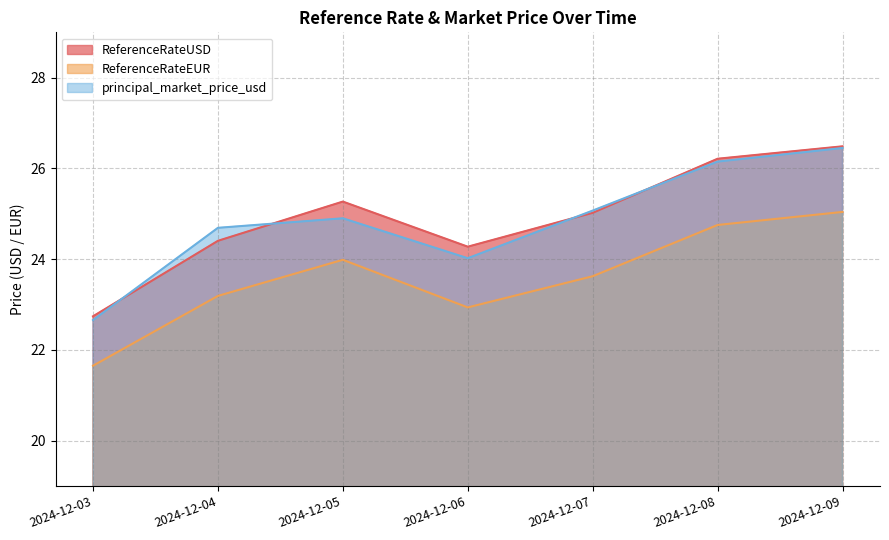

True or false: ReferenceRateUSD and ReferenceRateEUR intersect in this chart.

False